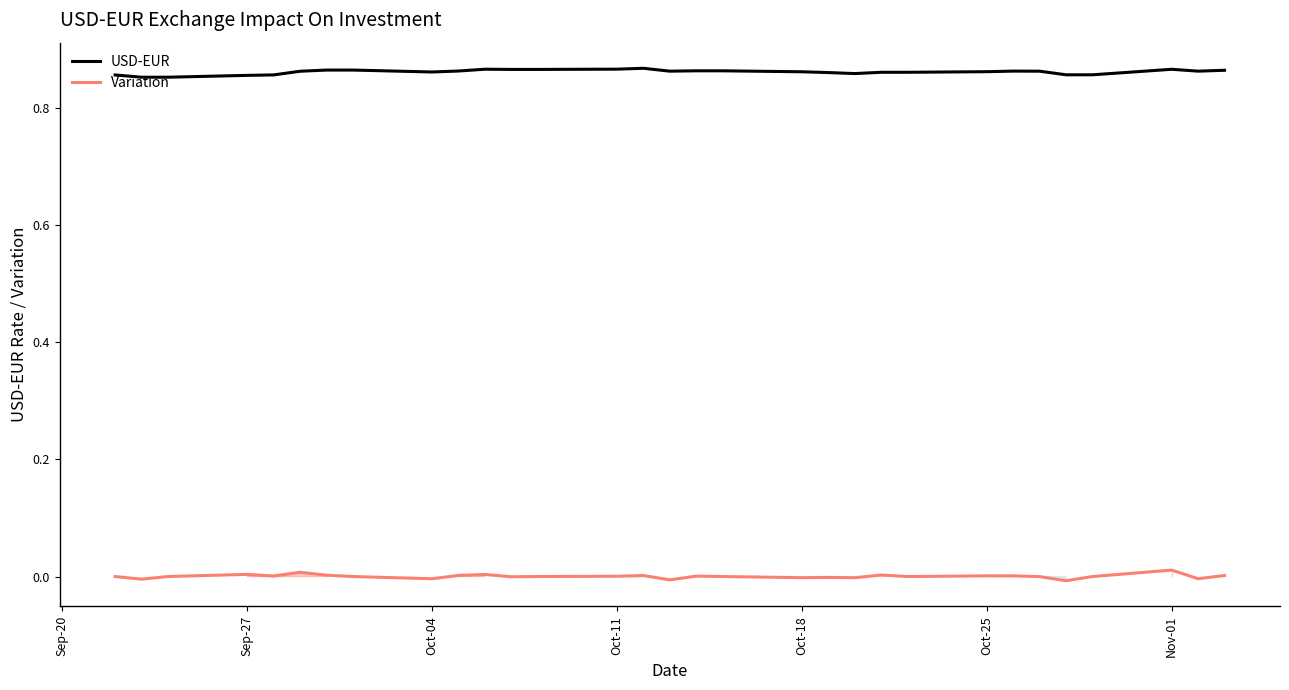

Which series has the largest total across all categories?

USD-EUR